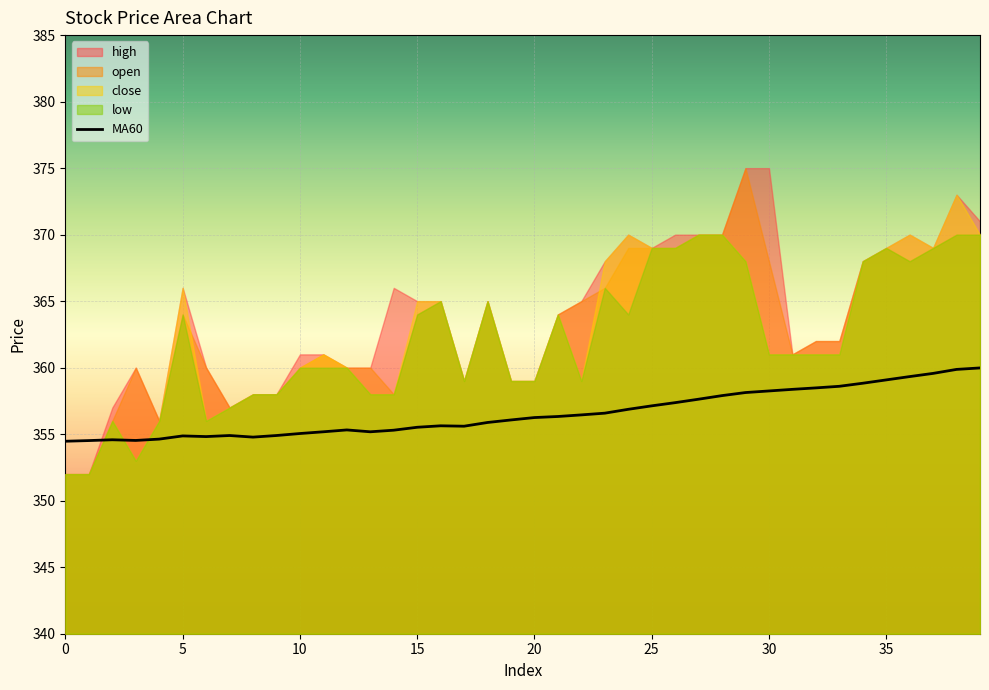

What is the maximum value for MA60?

360.0